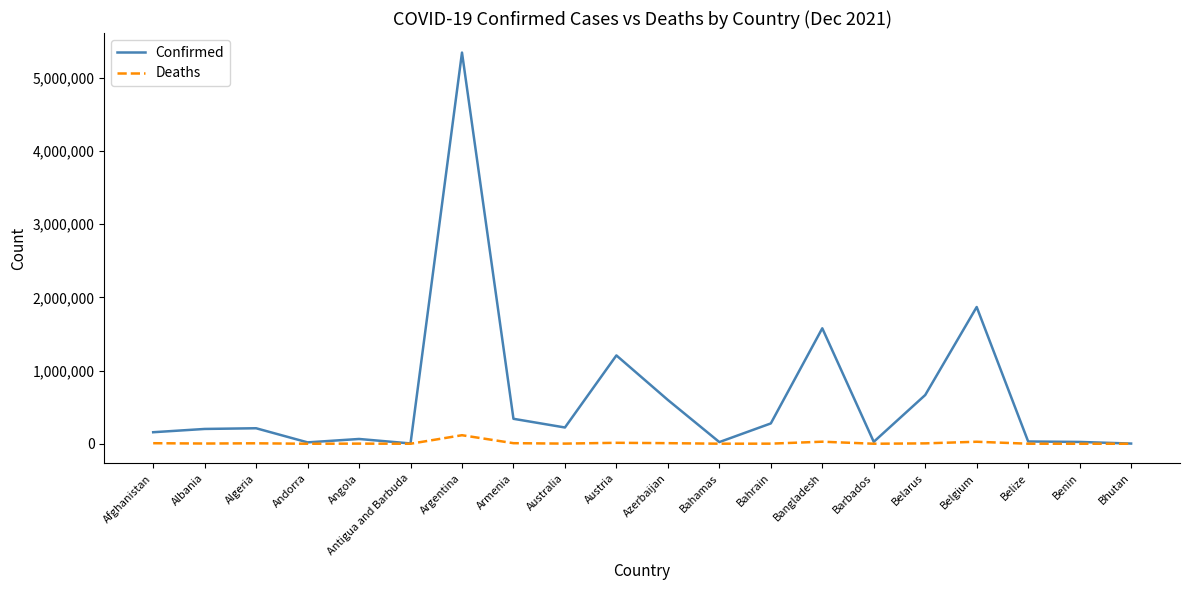

At Armenia, list the series in order from largest to smallest.

Confirmed, Deaths